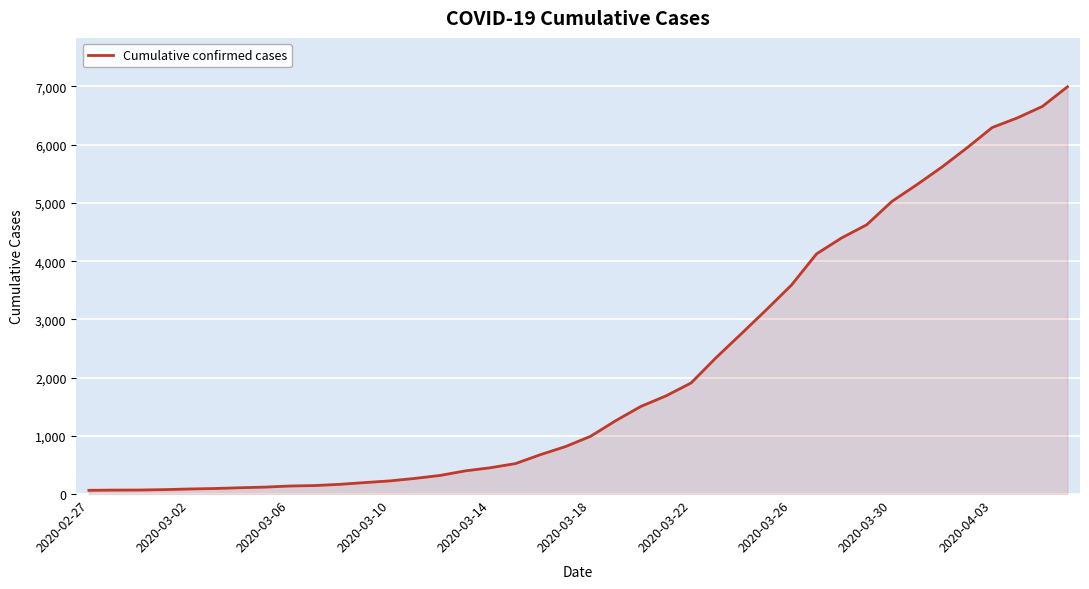

What is the difference between the maximum and minimum values?

6931